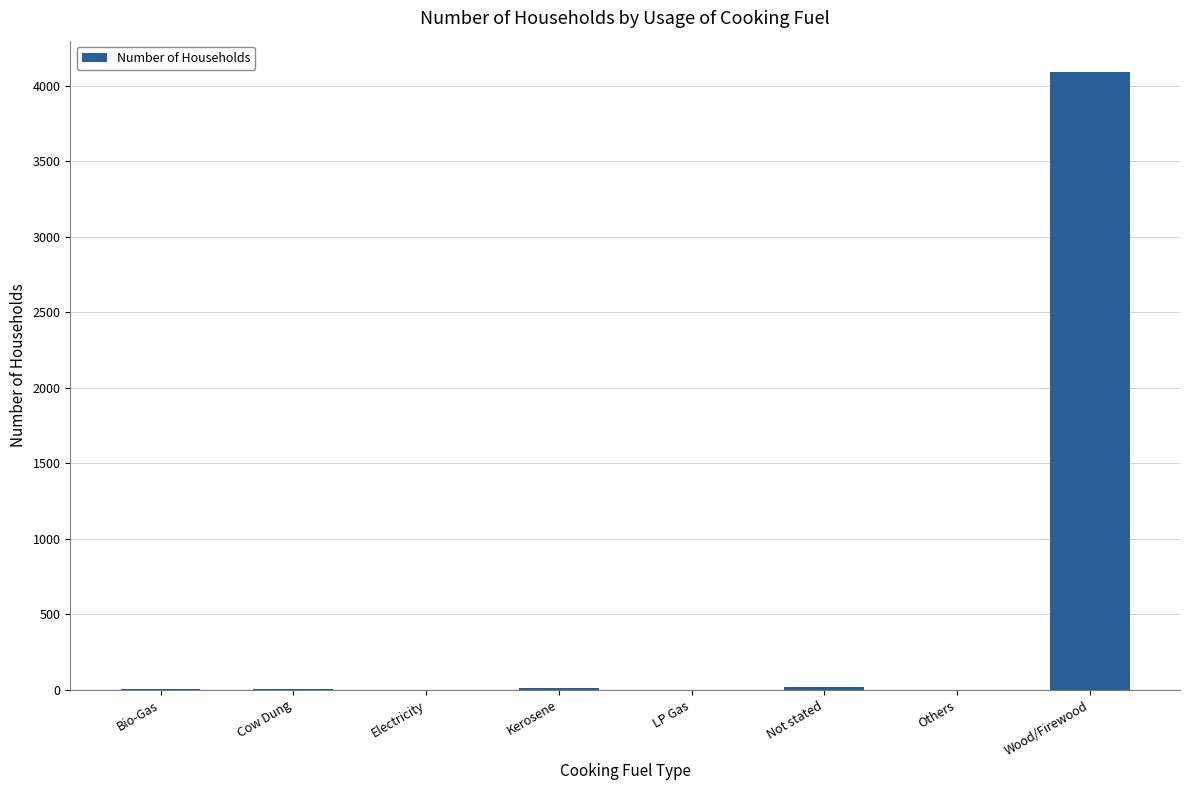

The chart shows a value of 4095 at Wood/Firewood. True or false?

True